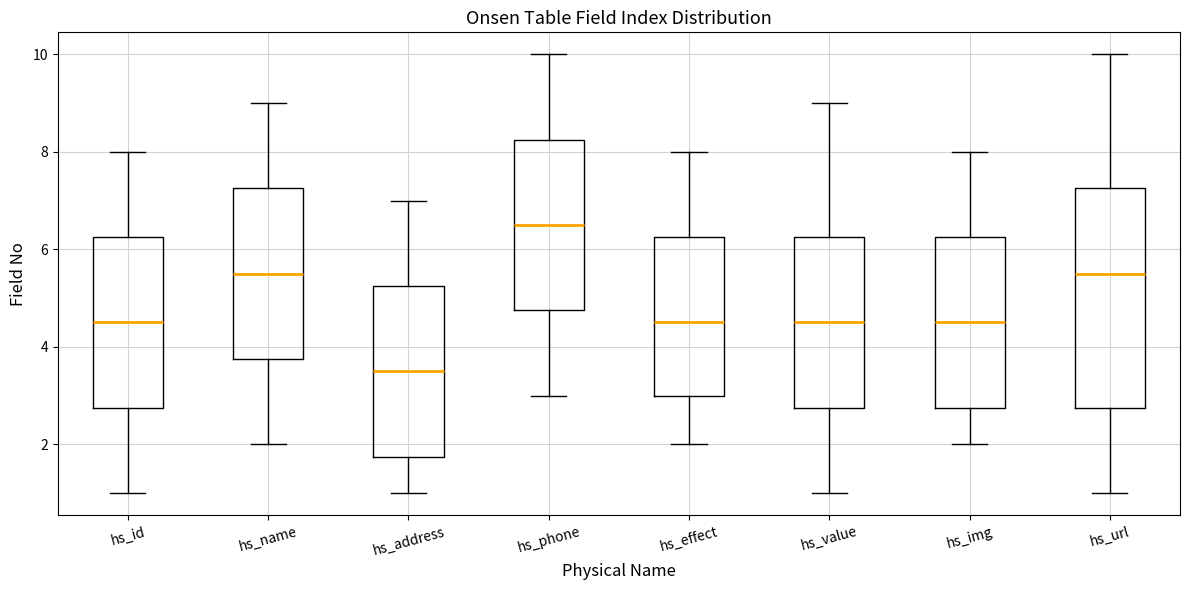

Which box's median line is the lowest?

hs_address